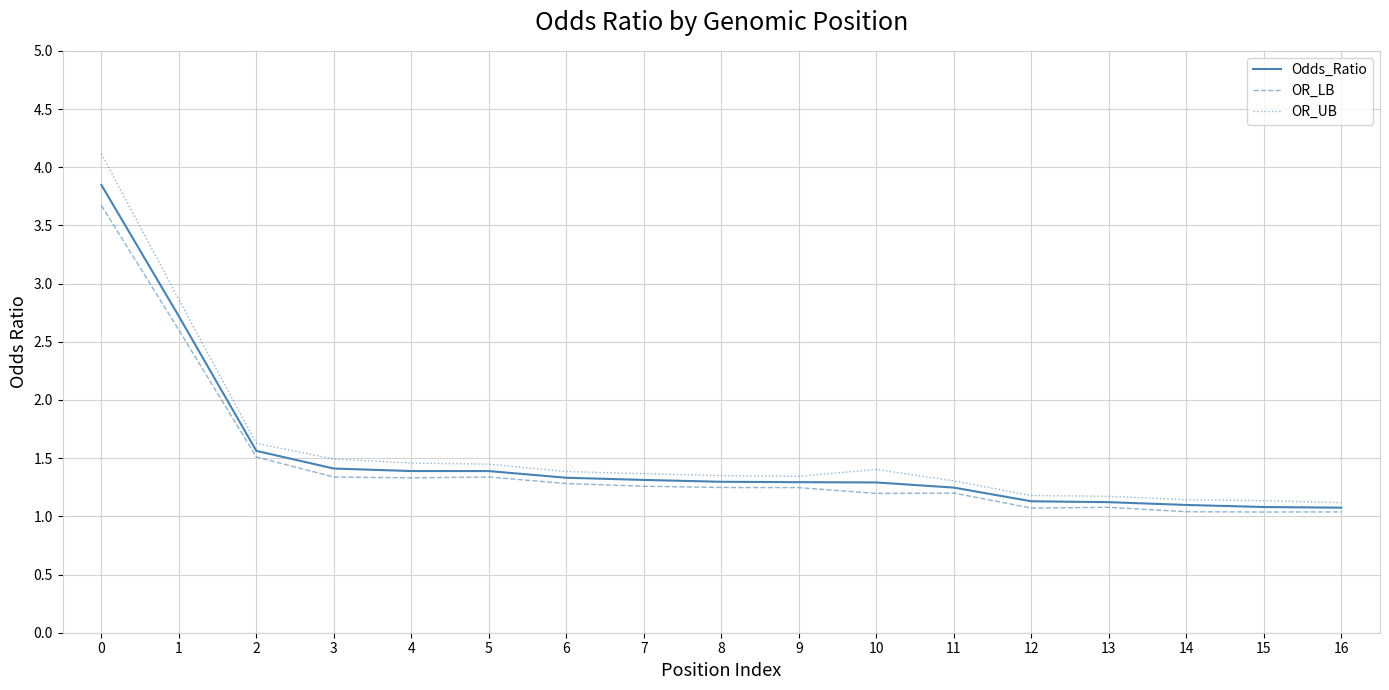

Which series has the largest range (max minus min)?

OR_UB